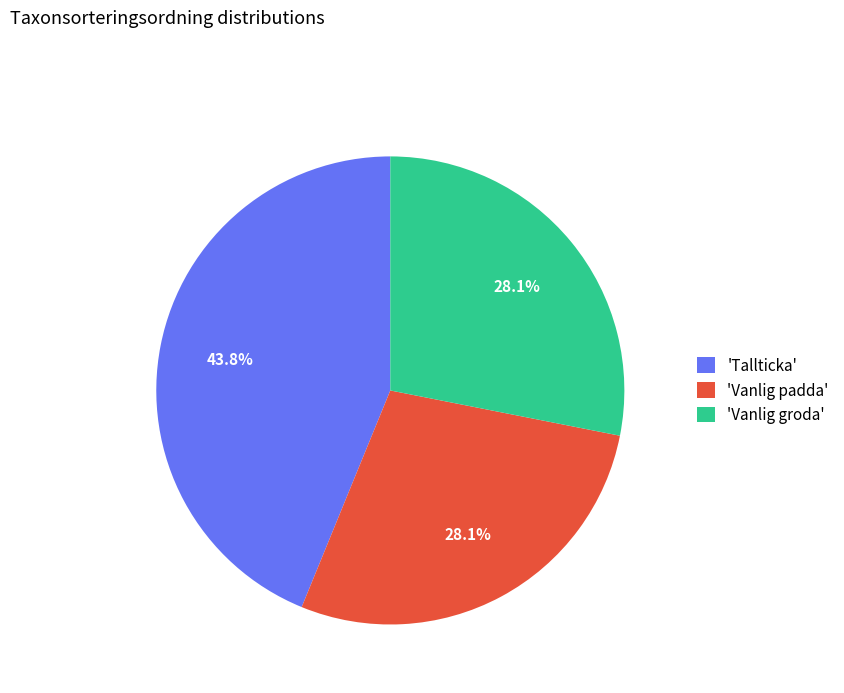

How much of the chart is everything except 'Vanlig padda'?

71.9%